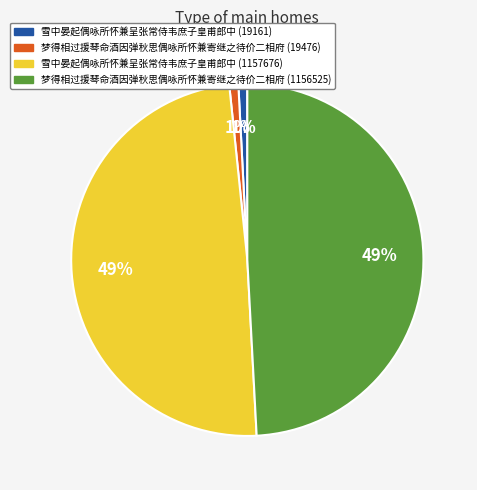

What percentage is the 梦得相过援琴命酒因弹秋思偶咏所怀兼寄继之待价二相府 (19476) slice, to the nearest percent?

1%